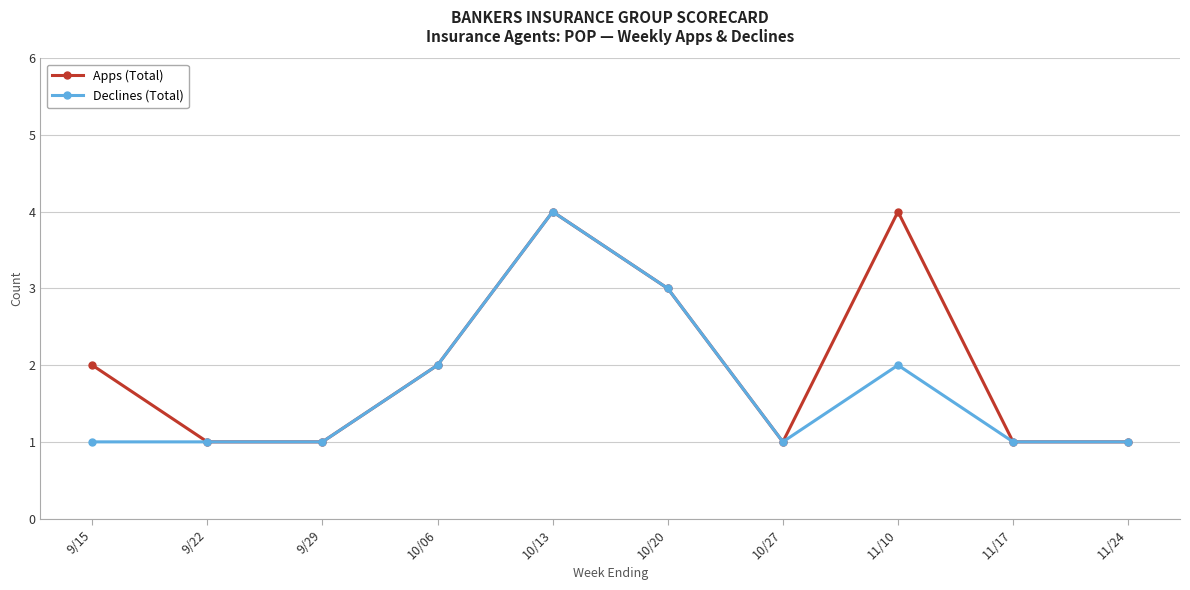

Which series has the largest total across all categories?

Apps (Total)